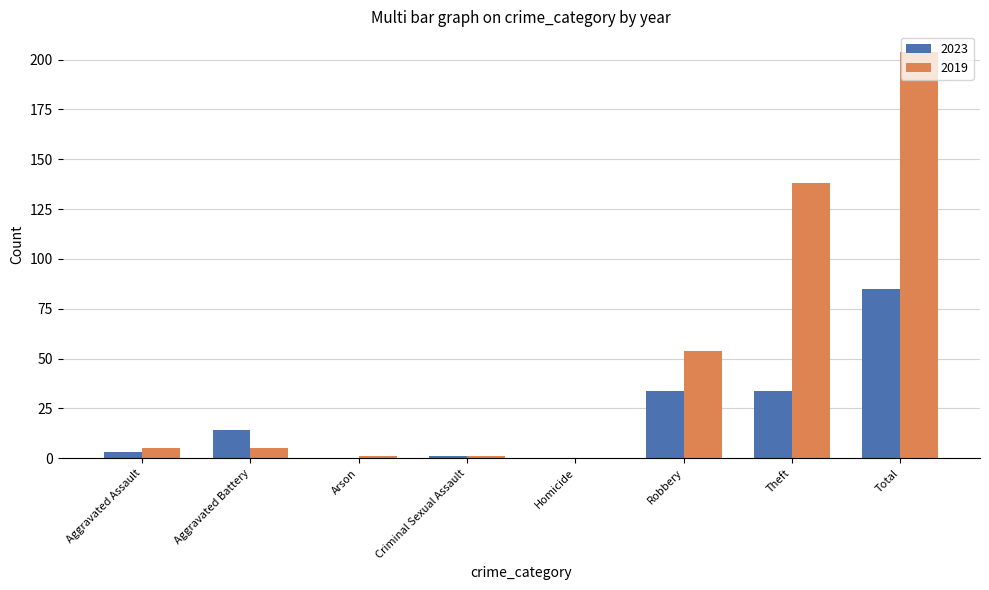

The 2023 series shows 85 at Total. True or false?

True